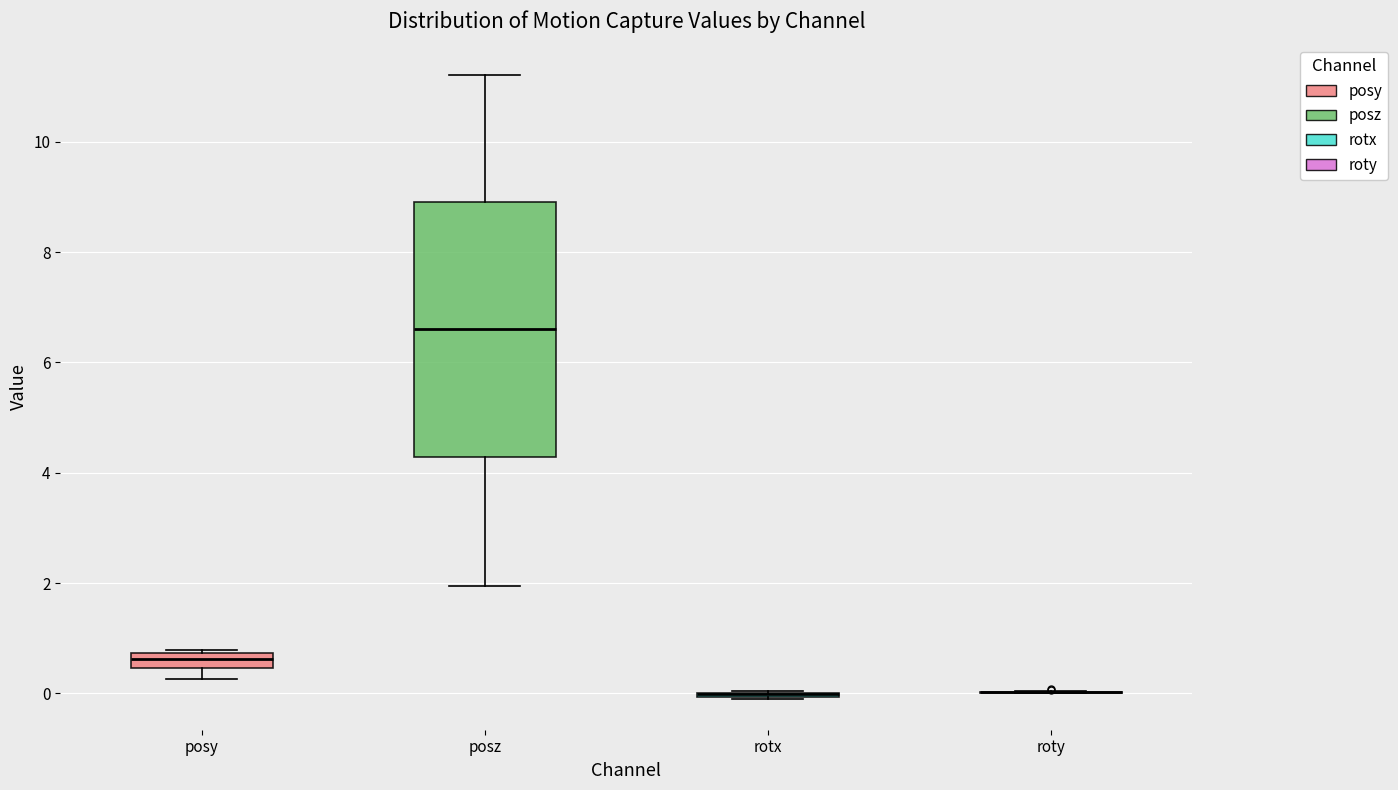

Which box is the tallest, from its lower edge to its upper edge?

posz